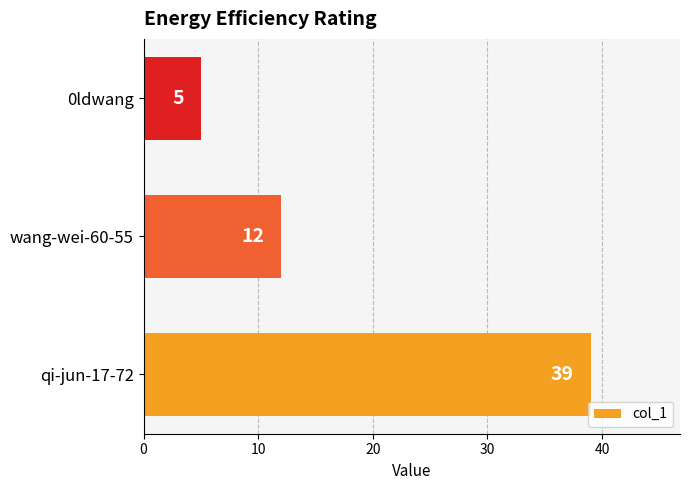

Between qi-jun-17-72 and 0ldwang, which is larger?

qi-jun-17-72